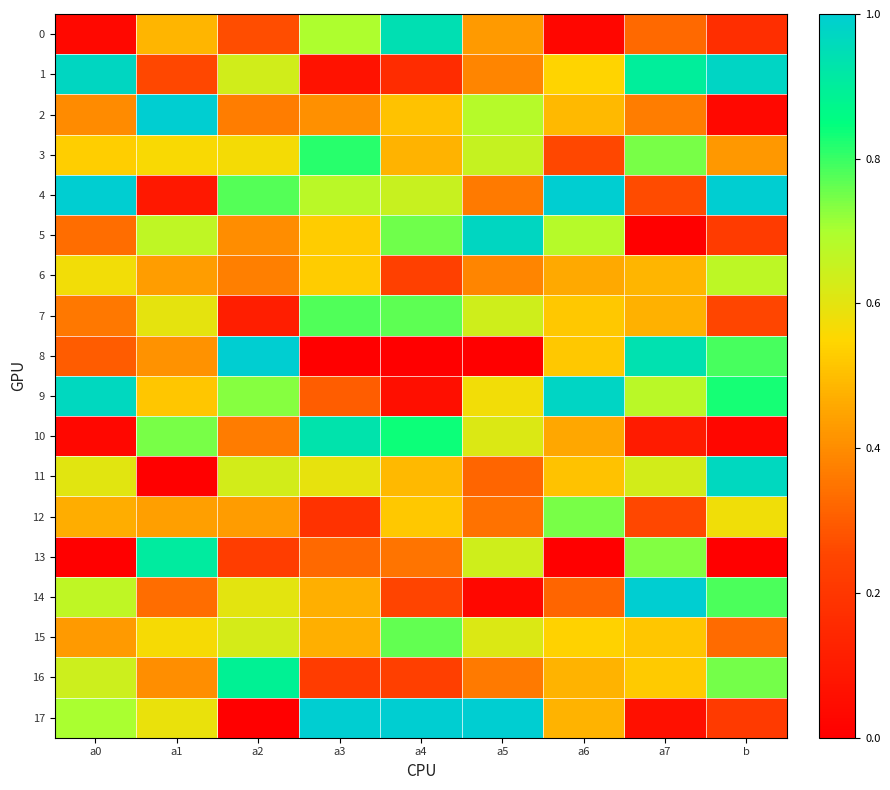

What is the total value across all series at a4?

9.0